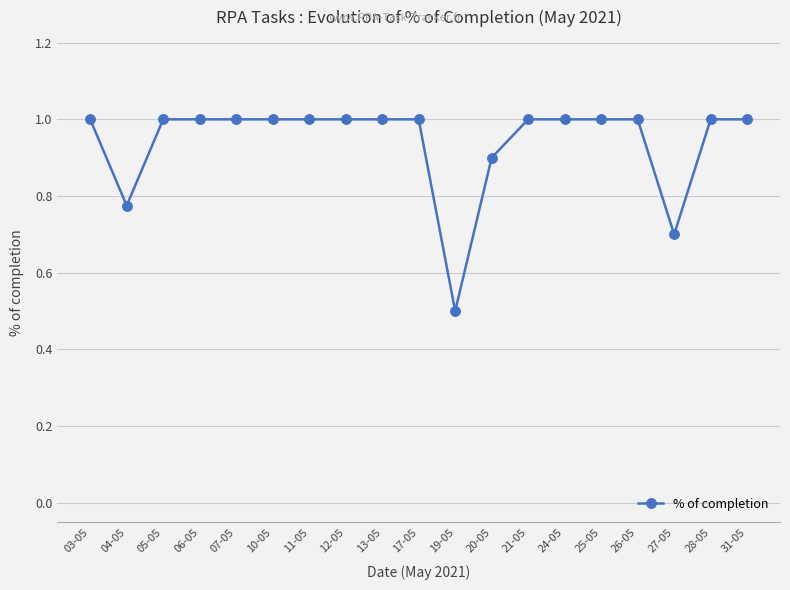

Which label corresponds to the smallest value in the chart?

19-05